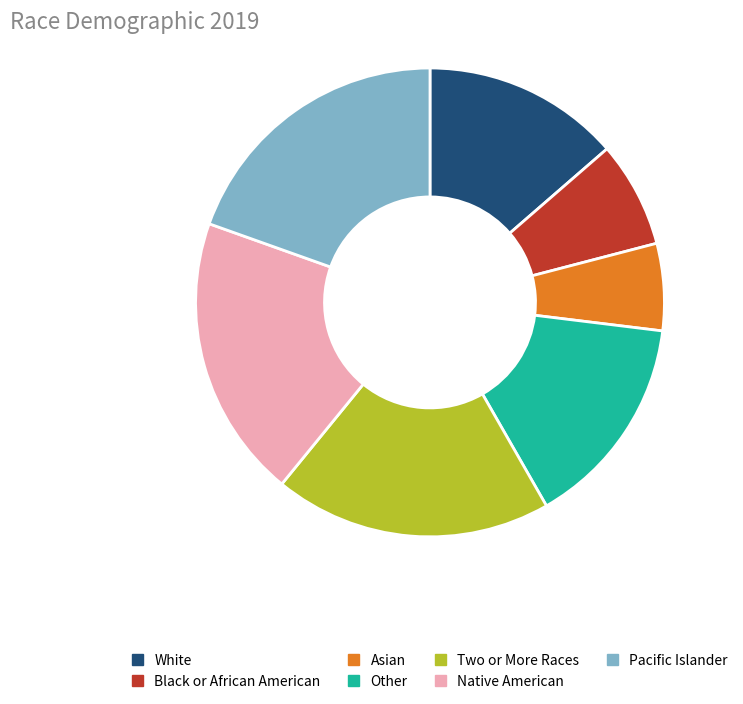

What is the smallest slice in the pie chart?

Asian